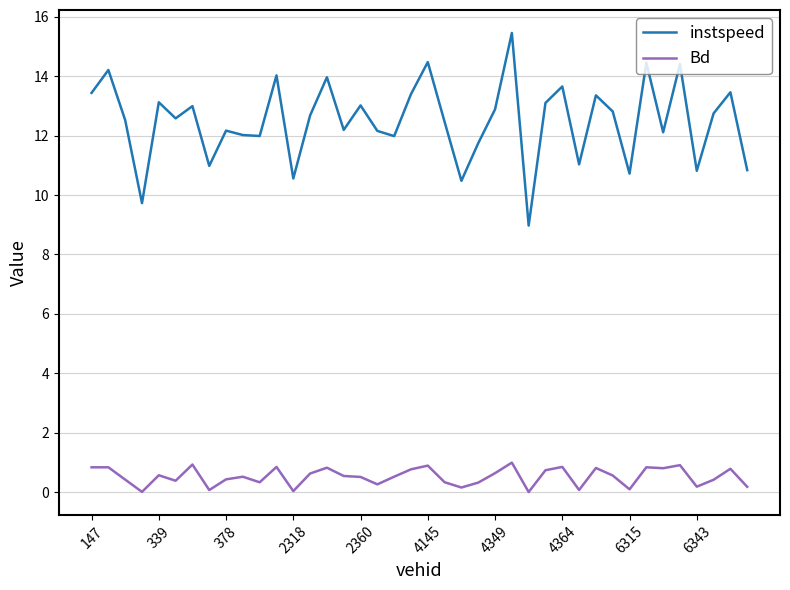

What is the minimum value for instspeed?

9.0